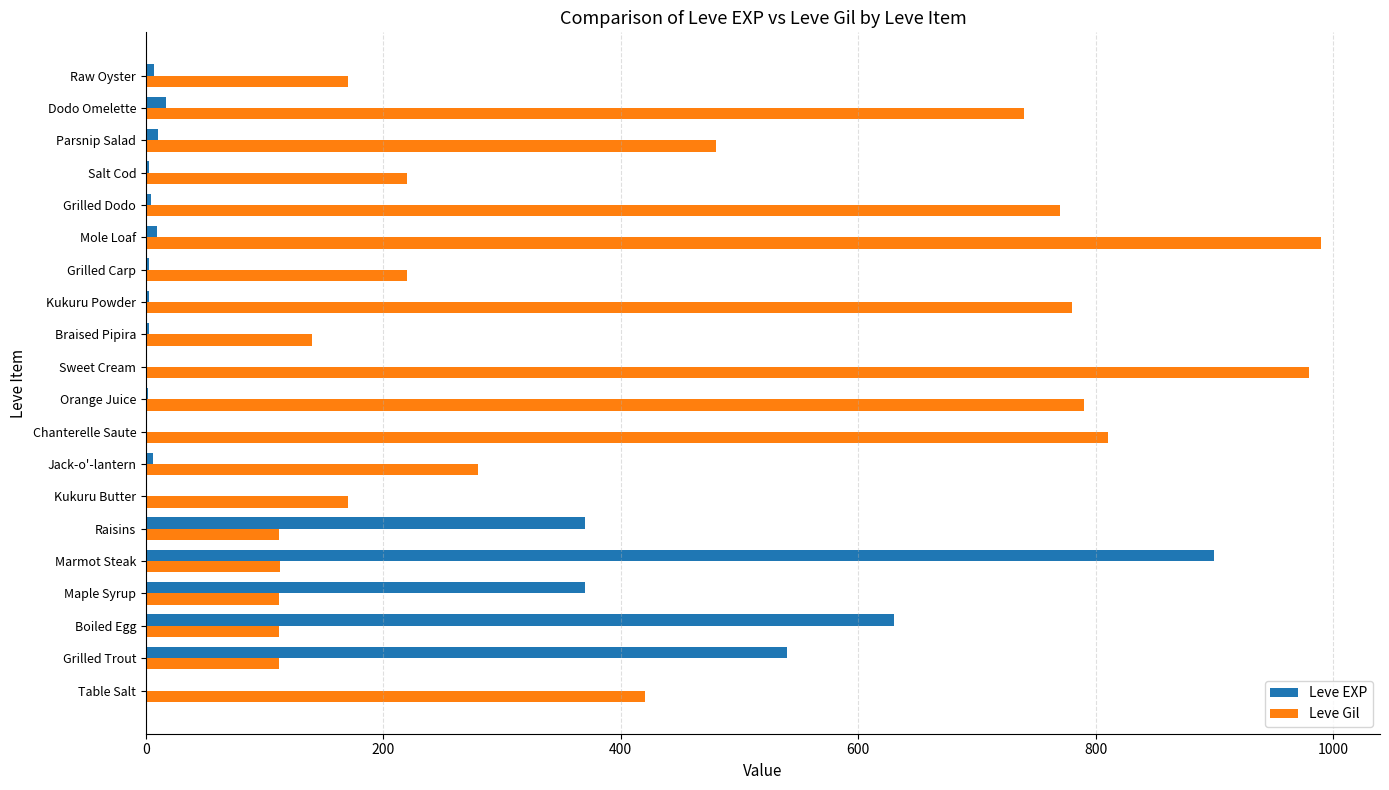

What is the maximum value for Leve Gil?

990